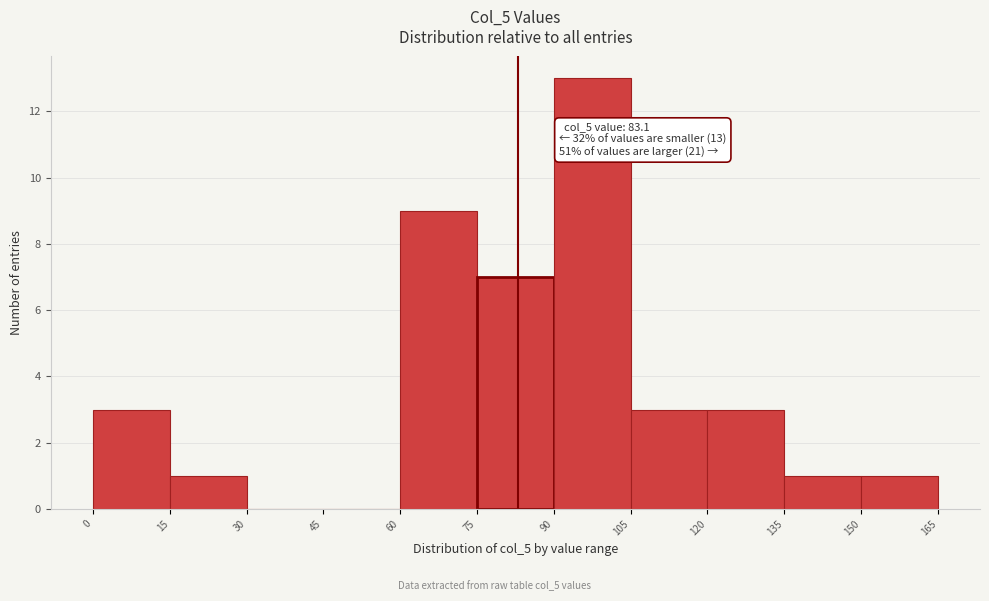

Over which range of the x-axis is the bar tallest?

90 to 105